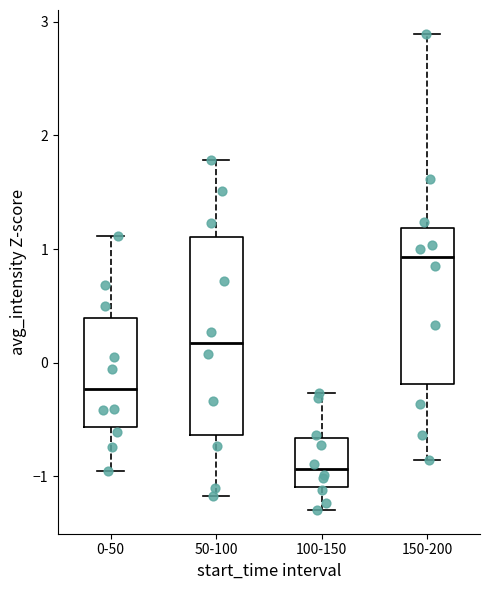

Reading left to right, read every box against the y-axis: the position of its median line, the range the box covers, and the ends of its whiskers. The values are not printed on the chart, so give them approximately, as read against the axis.

0-50: median -0.2, box -0.6 to 0.4, whiskers -1.0 to 1.1
50-100: median 0.2, box -0.6 to 1.1, whiskers -1.2 to 1.8
100-150: median -0.9, box -1.1 to -0.7, whiskers -1.3 to -0.3
150-200: median 0.9, box -0.2 to 1.2, whiskers -0.9 to 2.9